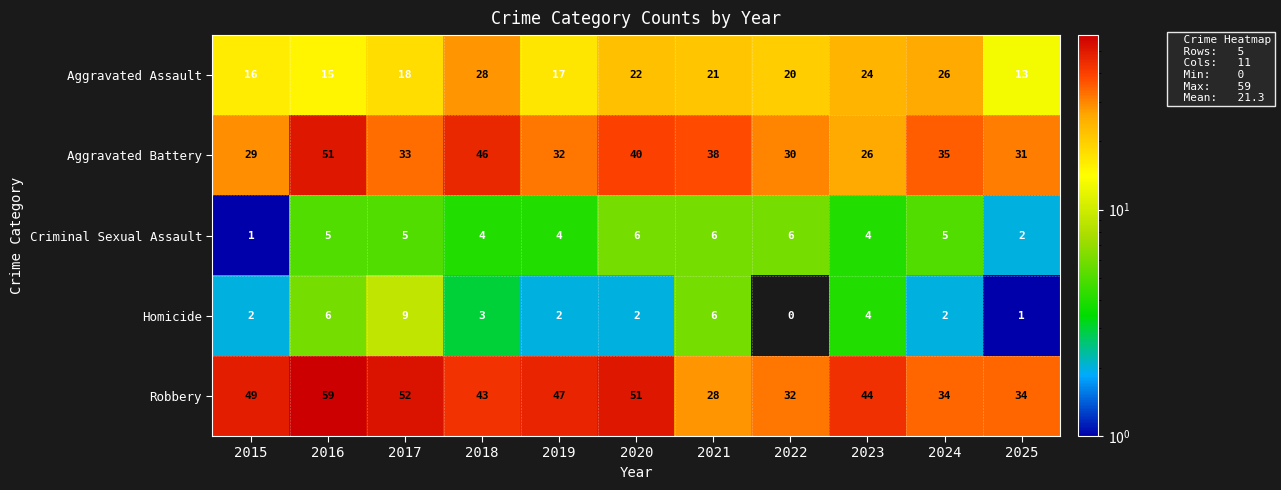

Which series has the widest spread of values?

Robbery